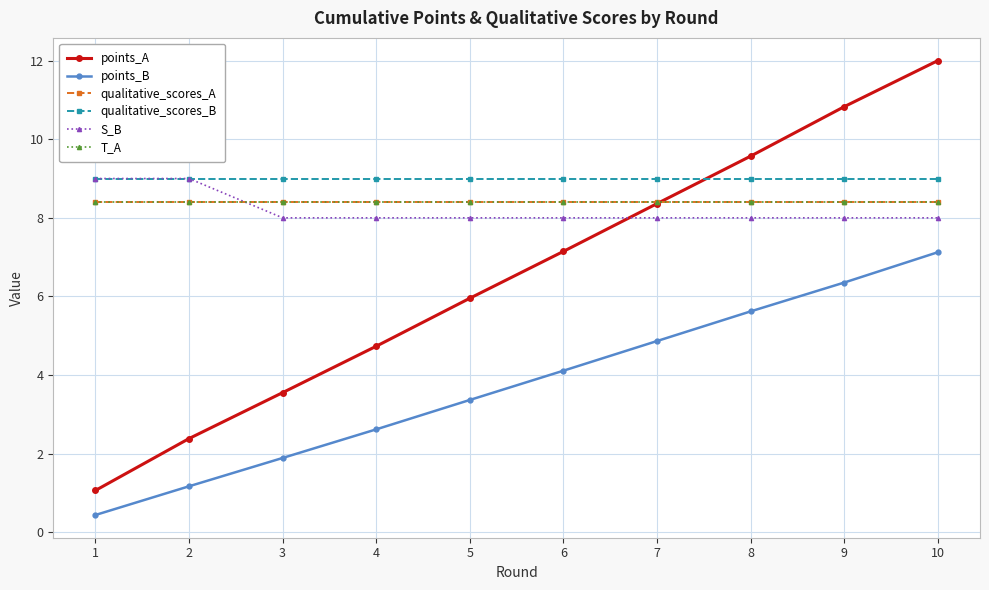

Which label corresponds to the largest value in the chart?

10